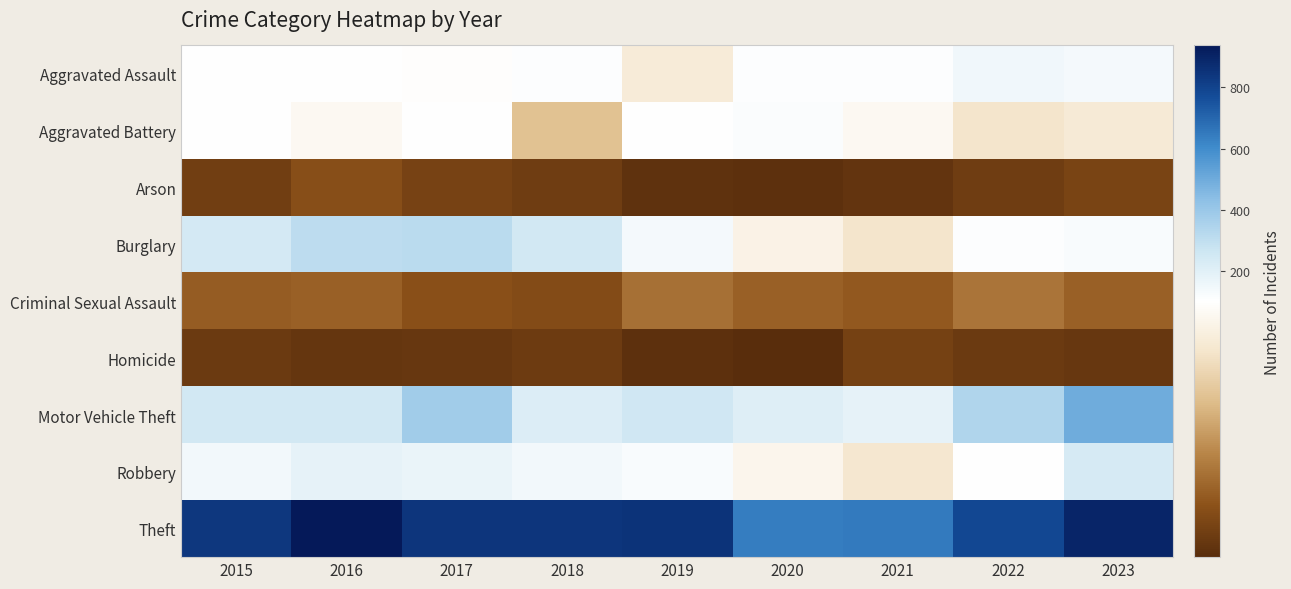

At how many categories does at least one series exceed 251?

9